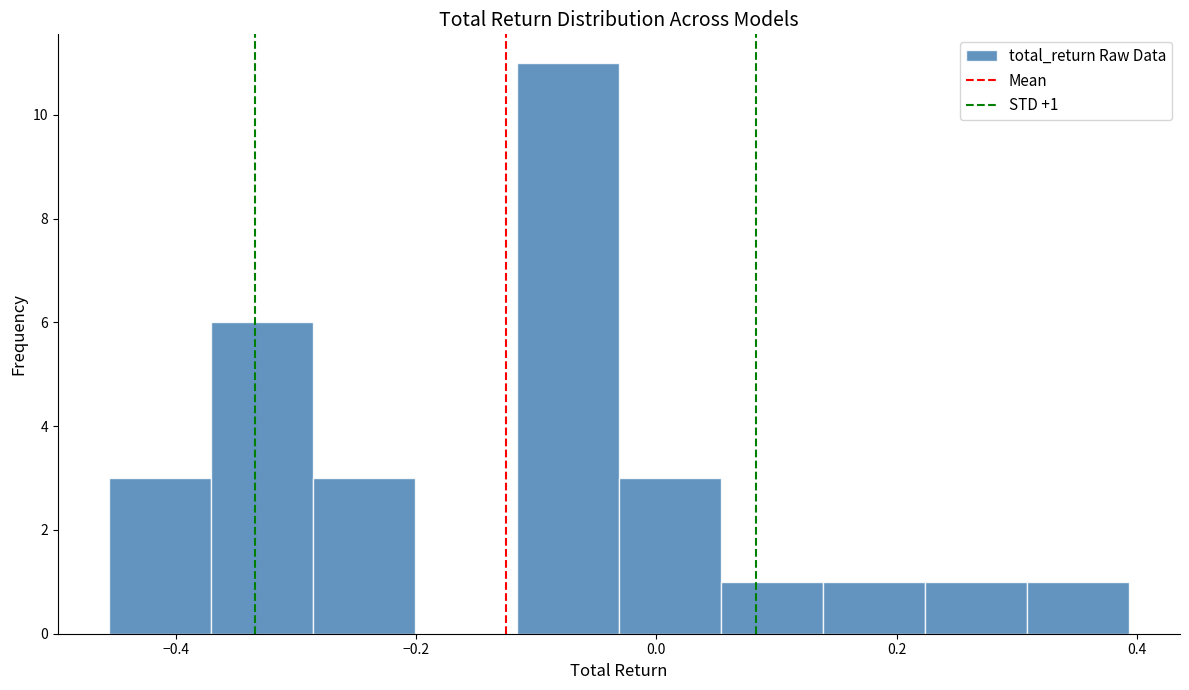

Over which range of the x-axis is the bar tallest?

-0.12 to -0.04